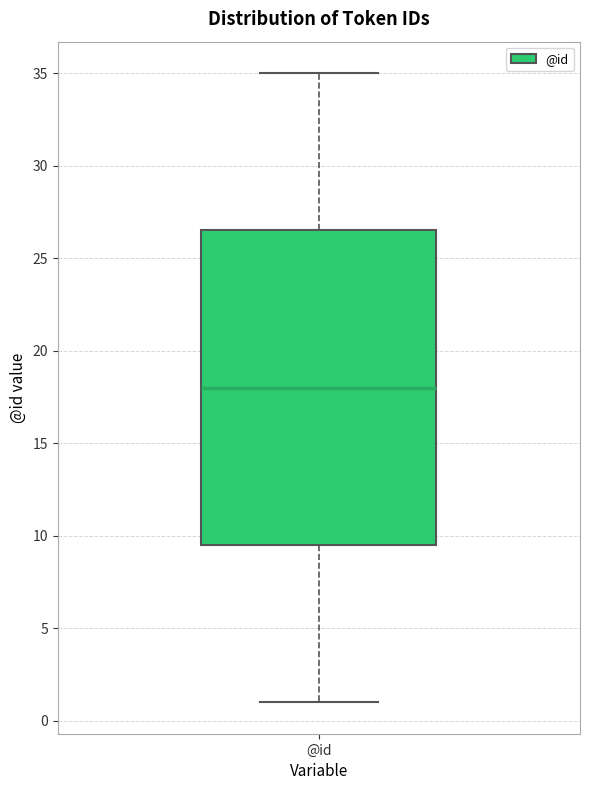

Where does the upper whisker of the box for @id end on the y-axis? The values are not printed on the chart, so give them approximately, as read against the axis.

35.0